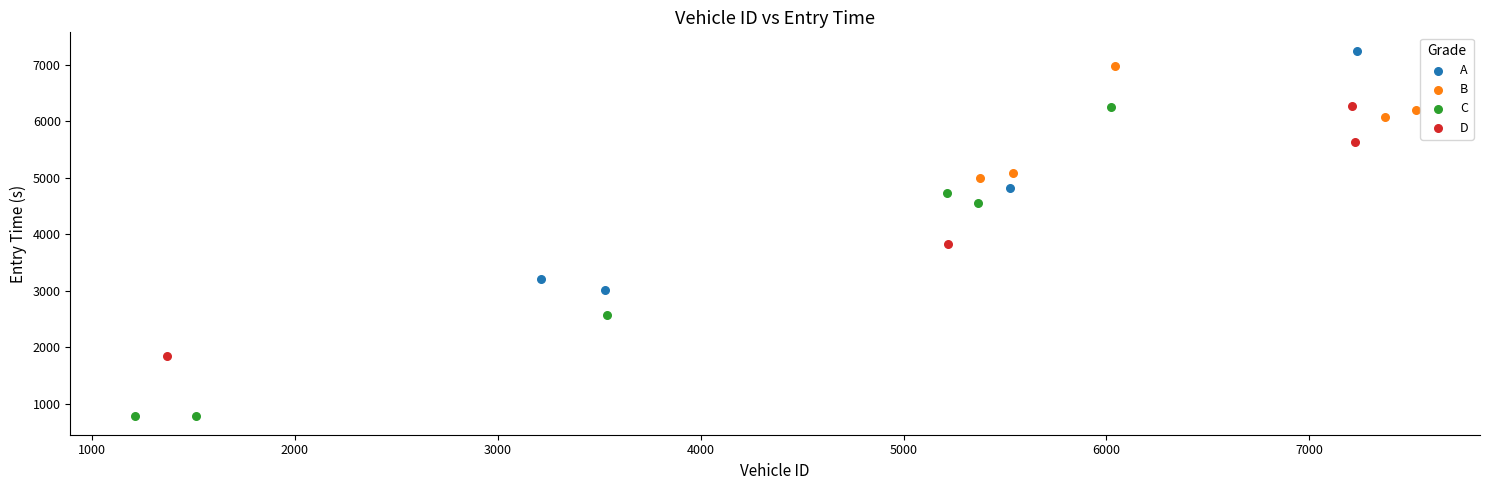

Which series reaches the minimum Y coordinate?

C